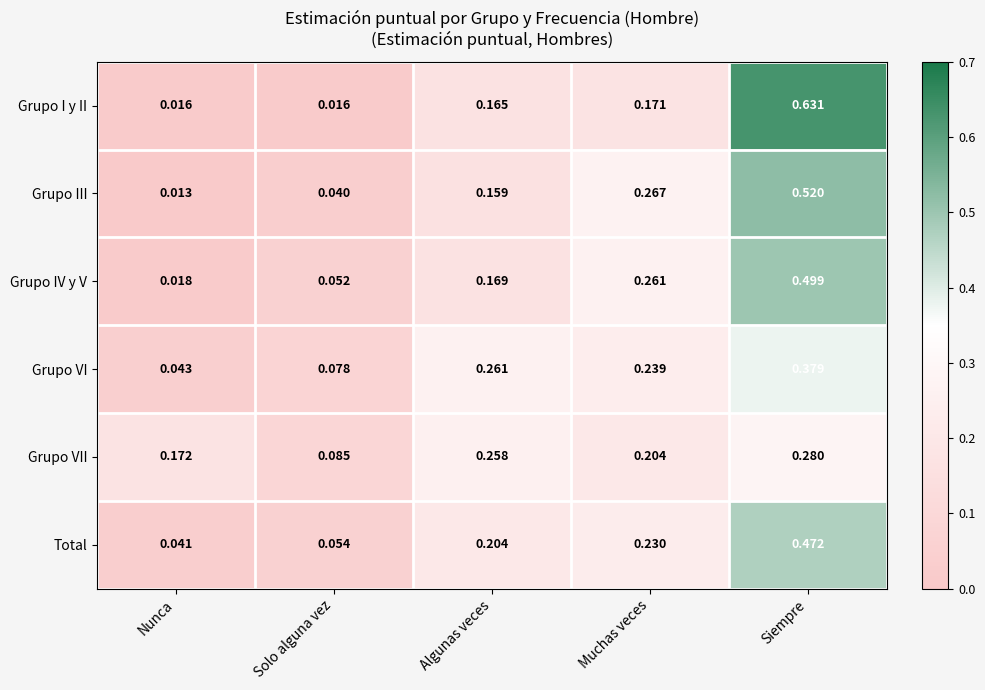

List the series in order of their peak value, lowest first.

Grupo VII, Grupo VI, Total, Grupo IV y V, Grupo III, Grupo I y II